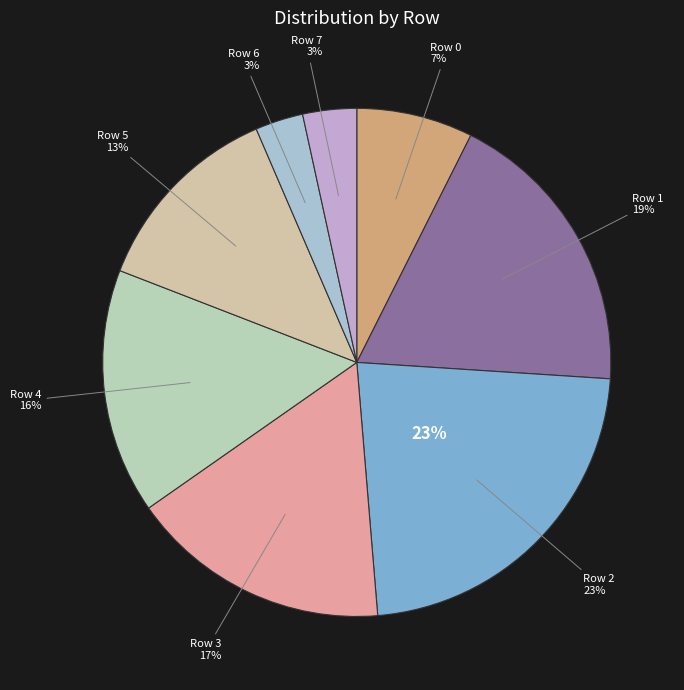

Between Row 0 and Row 6, which is larger?

Row 0